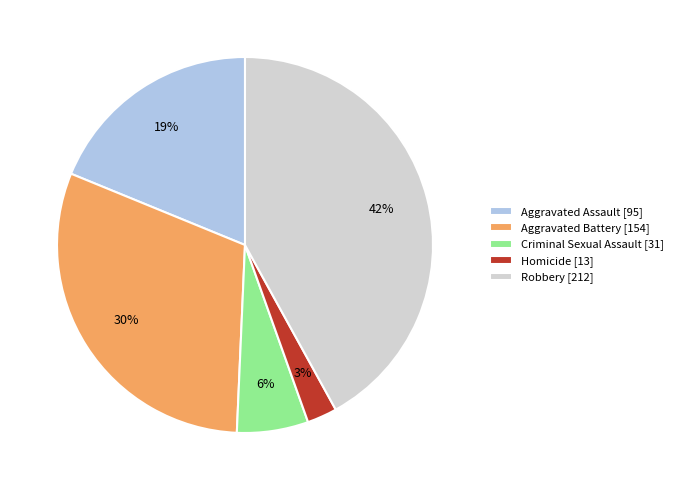

Which slice is the largest?

Robbery